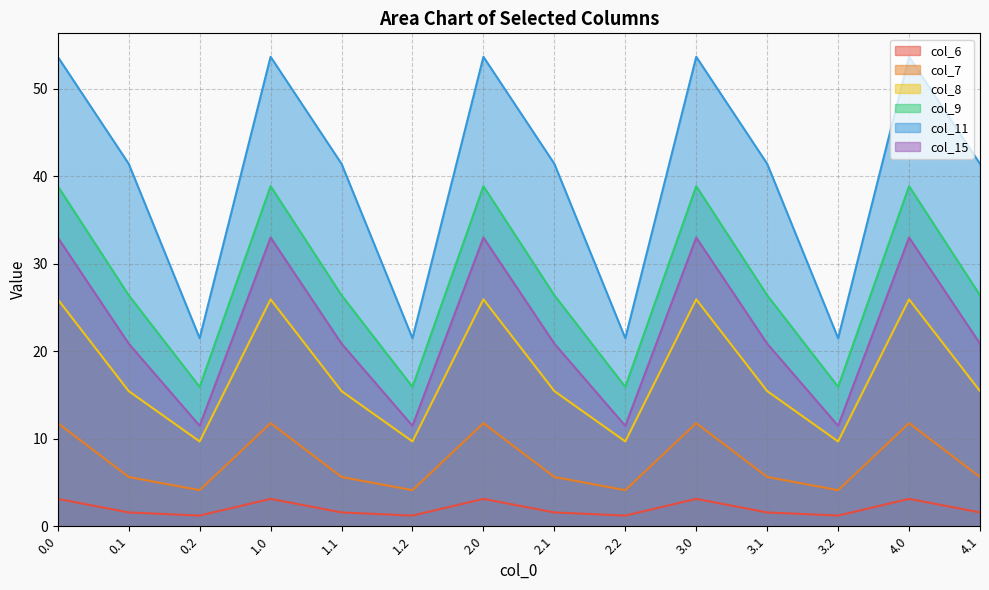

At which label does col_9 reach its minimum?

0.2